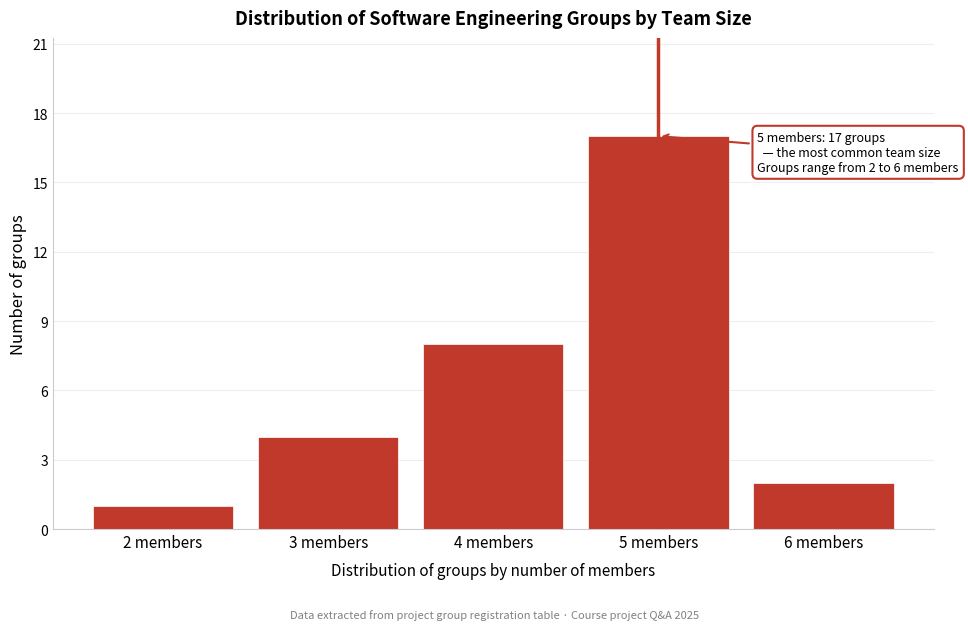

Reading left to right, list all the values displayed in this chart.

1	4	8	17	2